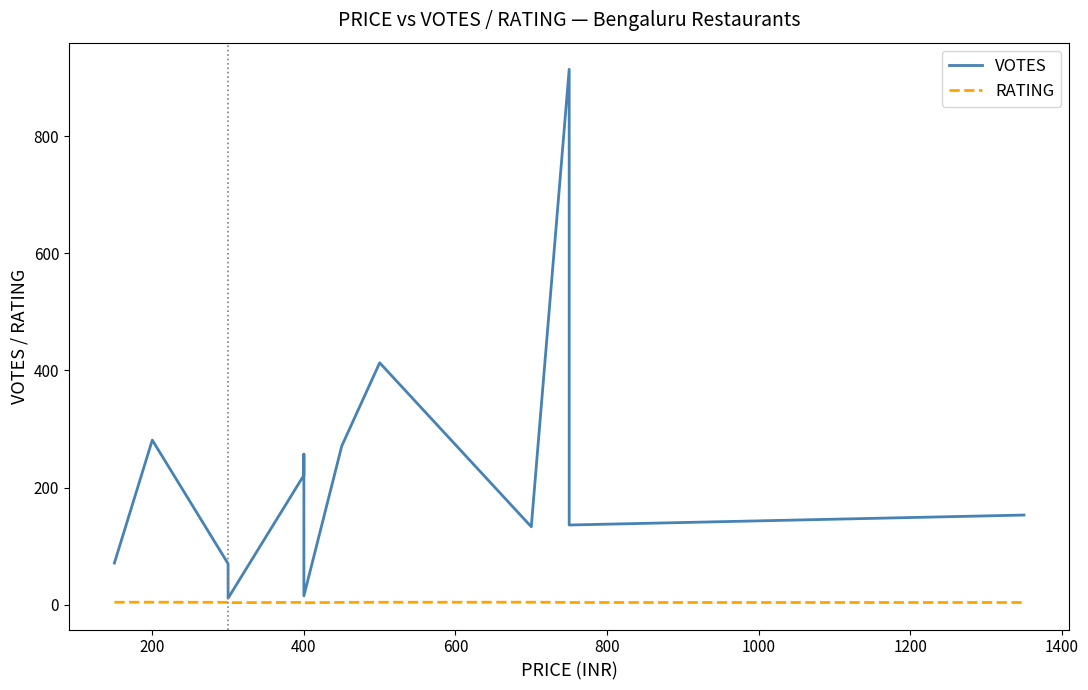

At which category does RATING reach its first local peak?

200